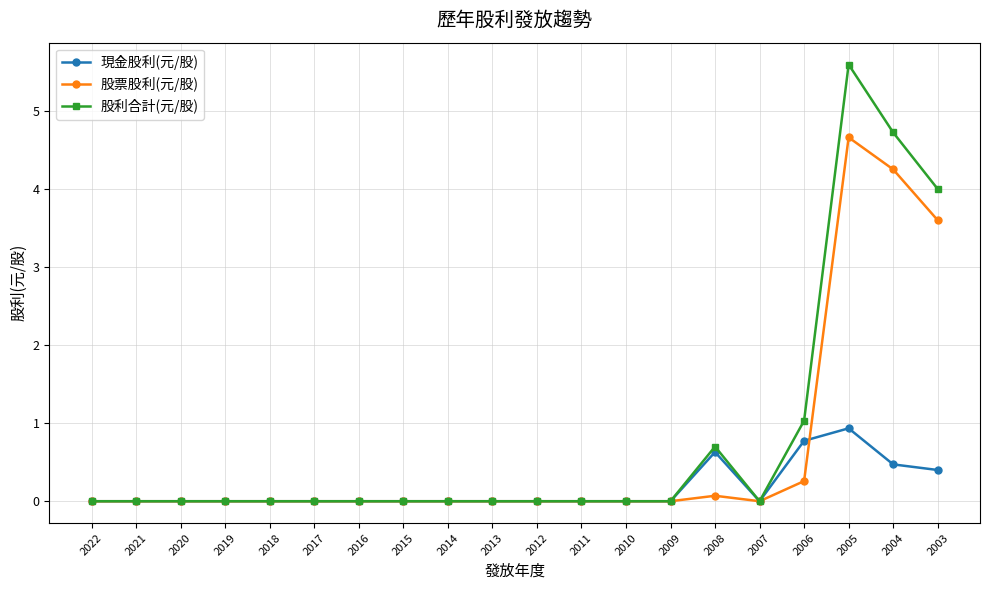

Which label corresponds to the largest value in the chart?

2005